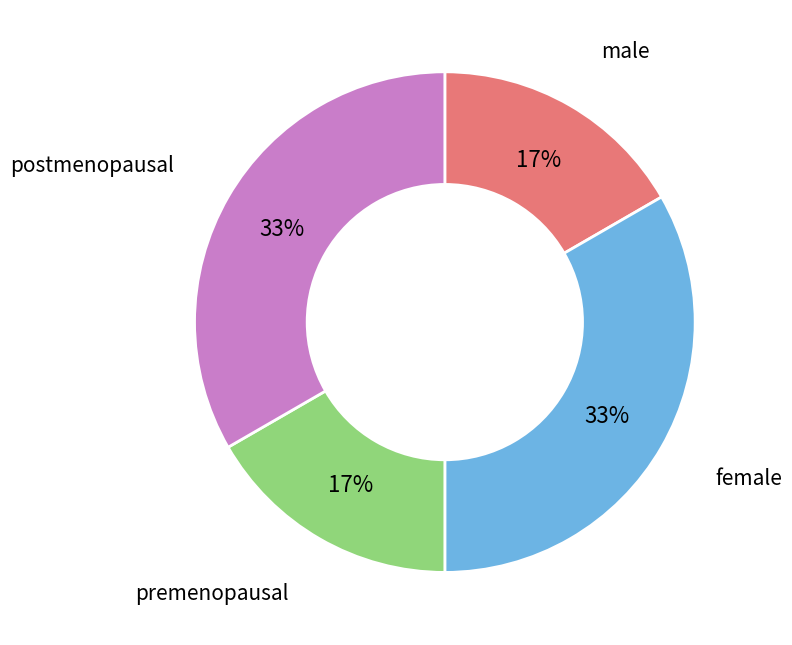

Count the number of slices in the pie.

4